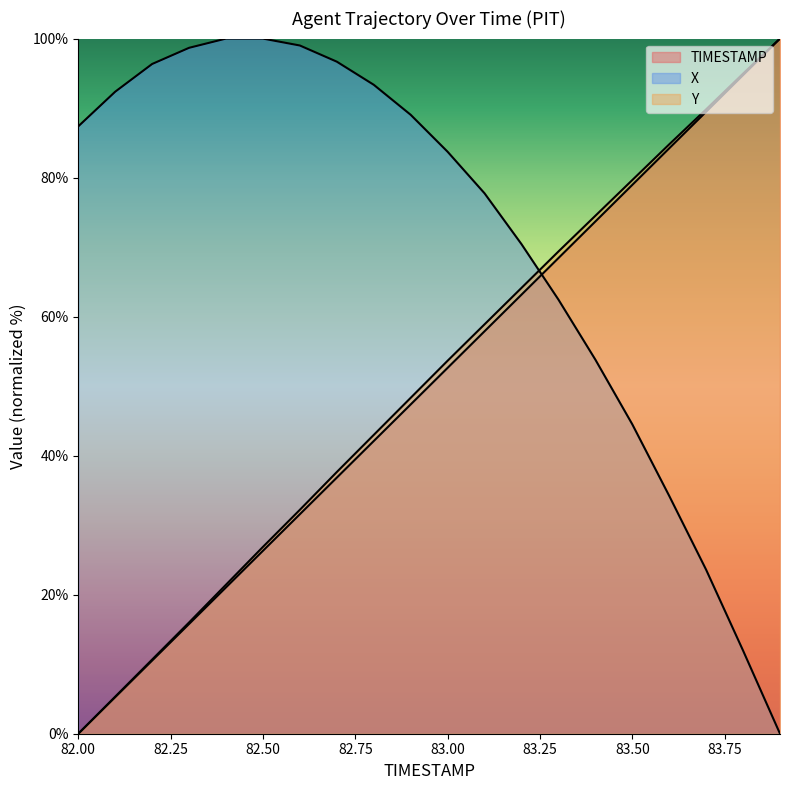

Which series changed the most between 83.8 and 83.9?

X